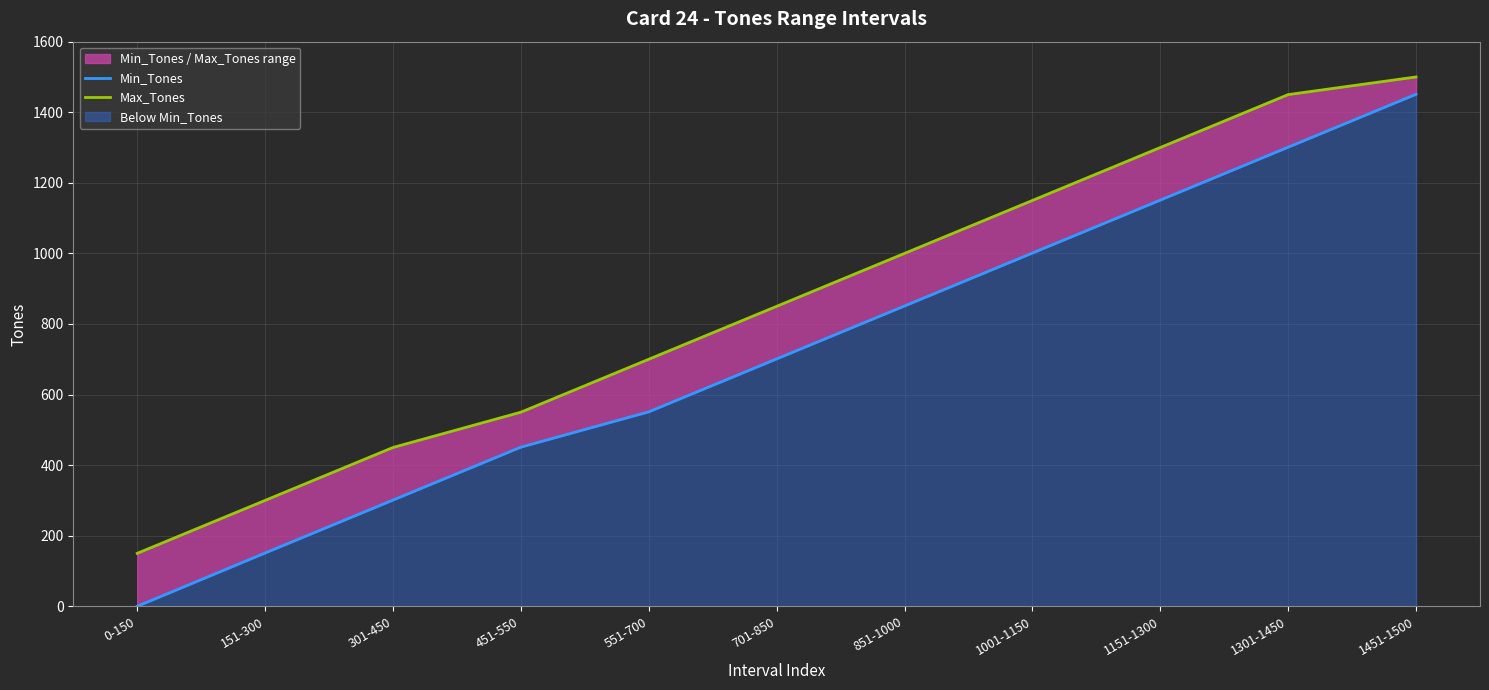

What is the label of the 3rd point from the right?

1151-1300